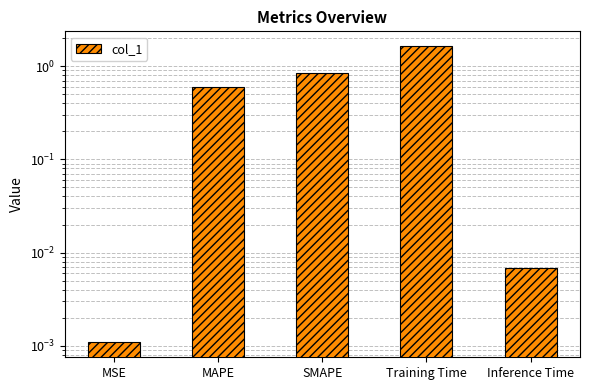

Reading left to right, list all the values displayed in this chart.

MSE=0.0	MAPE=0.6	SMAPE=0.8	Training Time=1.6	Inference Time=0.0